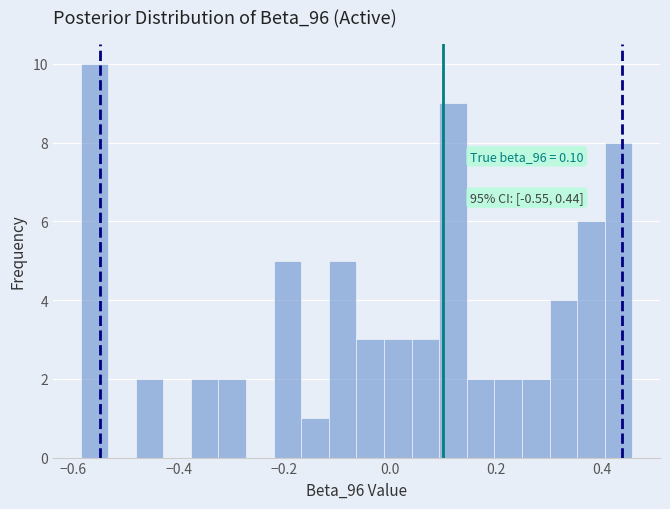

Read against the x-axis, roughly where is the centre of the tallest bar?

-0.56